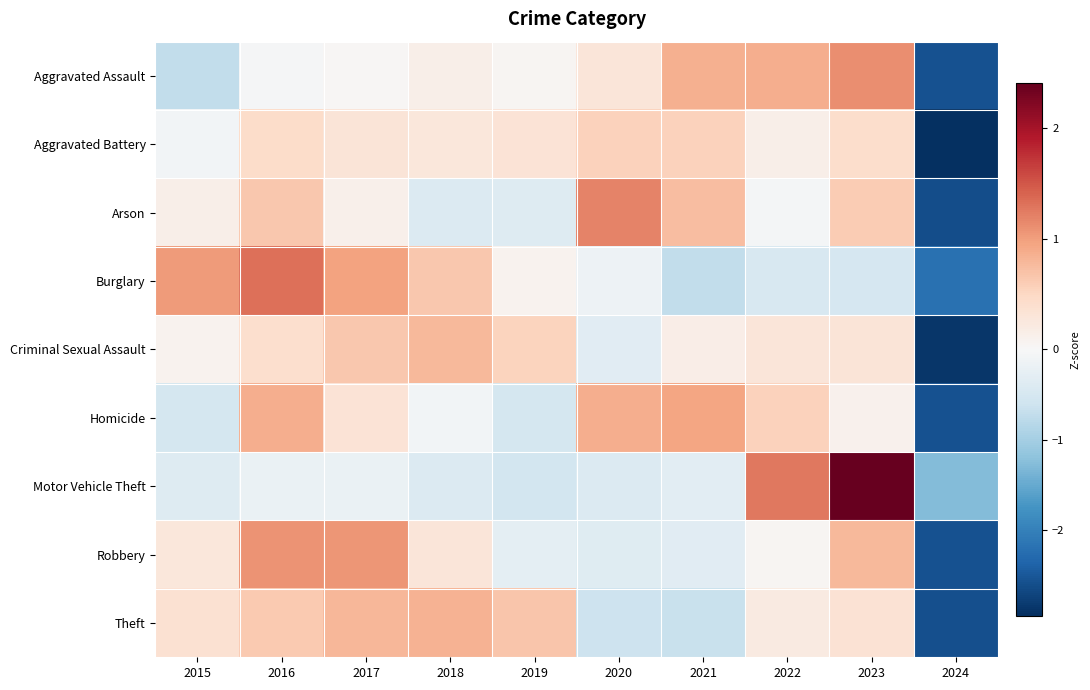

Reading left to right, what are all the values shown in this chart?

Aggravated Assault: 2015=-0.7	2016=-0.0	2017=0.0	2018=0.1	2019=0.0	2020=0.3	2021=0.8	2022=0.9	2023=1.1	2024=-2.6
Aggravated Battery: 2015=-0.1	2016=0.4	2017=0.3	2018=0.3	2019=0.3	2020=0.5	2021=0.6	2022=0.1	2023=0.4	2024=-2.9
Arson: 2015=0.1	2016=0.6	2017=0.1	2018=-0.4	2019=-0.4	2020=1.2	2021=0.8	2022=-0.0	2023=0.6	2024=-2.6
Burglary: 2015=1.0	2016=1.3	2017=1.0	2018=0.6	2019=0.1	2020=-0.2	2021=-0.7	2022=-0.5	2023=-0.5	2024=-2.2
Criminal Sexual Assault: 2015=0.1	2016=0.4	2017=0.7	2018=0.8	2019=0.5	2020=-0.3	2021=0.2	2022=0.3	2023=0.3	2024=-2.9
Homicide: 2015=-0.5	2016=0.9	2017=0.3	2018=-0.1	2019=-0.5	2020=0.9	2021=1.0	2022=0.6	2023=0.1	2024=-2.6
Motor Vehicle Theft: 2015=-0.4	2016=-0.2	2017=-0.2	2018=-0.4	2019=-0.5	2020=-0.4	2021=-0.3	2022=1.3	2023=2.4	2024=-1.3
Robbery: 2015=0.3	2016=1.1	2017=1.1	2018=0.3	2019=-0.3	2020=-0.3	2021=-0.3	2022=0.0	2023=0.8	2024=-2.6
Theft: 2015=0.4	2016=0.6	2017=0.8	2018=0.8	2019=0.7	2020=-0.6	2021=-0.6	2022=0.2	2023=0.4	2024=-2.6